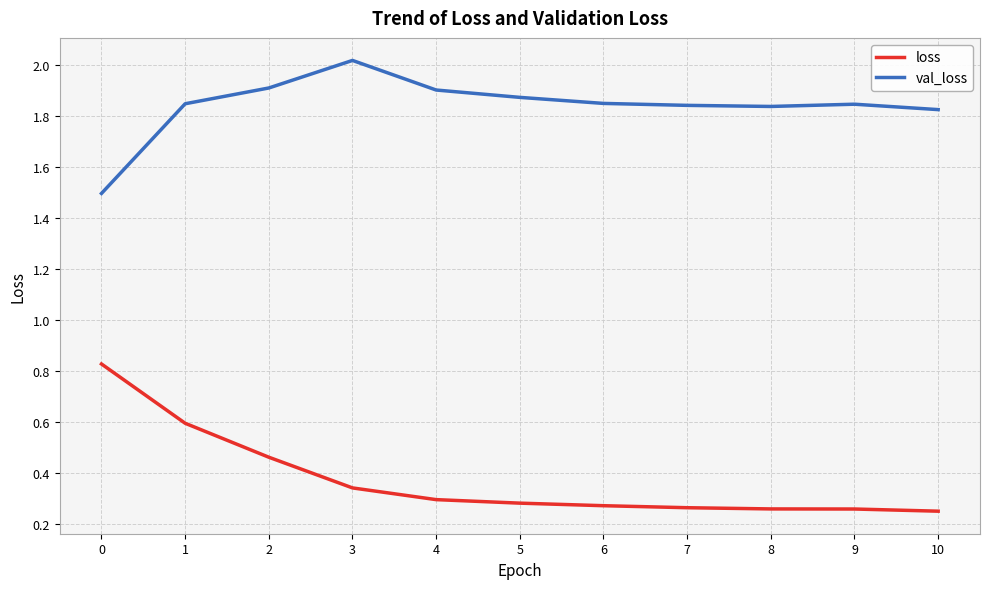

What is the total value across all series at 9?

2.1